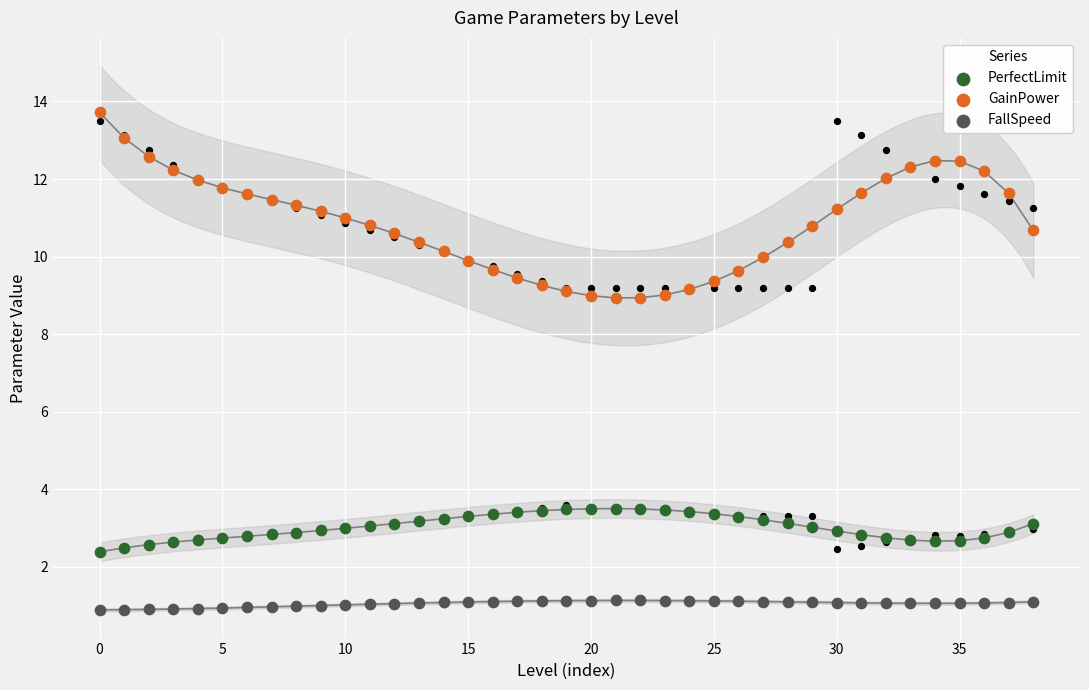

Which series reaches the maximum Y coordinate?

GainPower